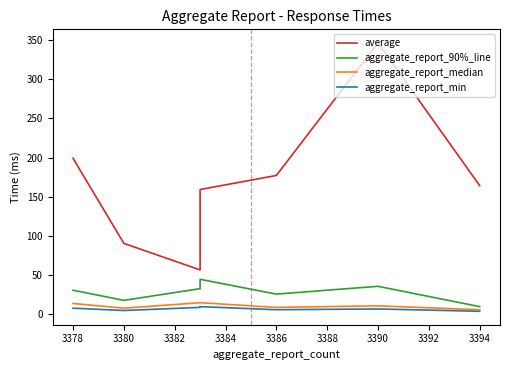

The aggregate_report_min series shows 11 at 3384. True or false?

False